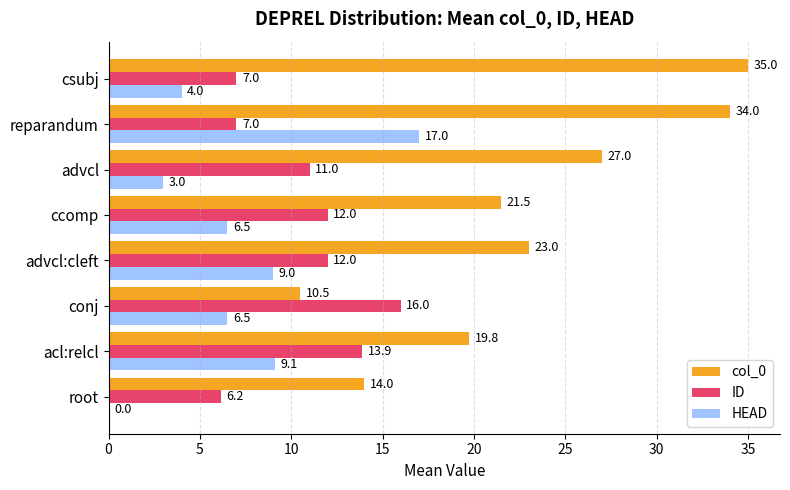

Count the number of data series in this chart.

3